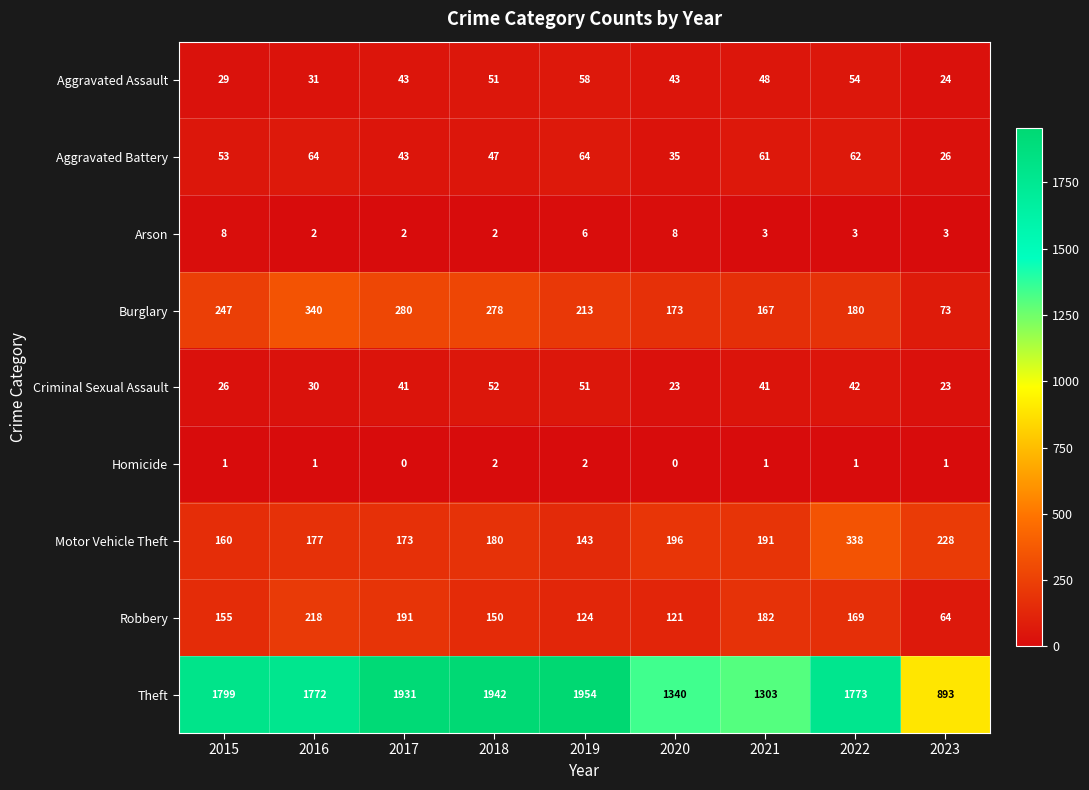

What is the greatest value displayed?

1954